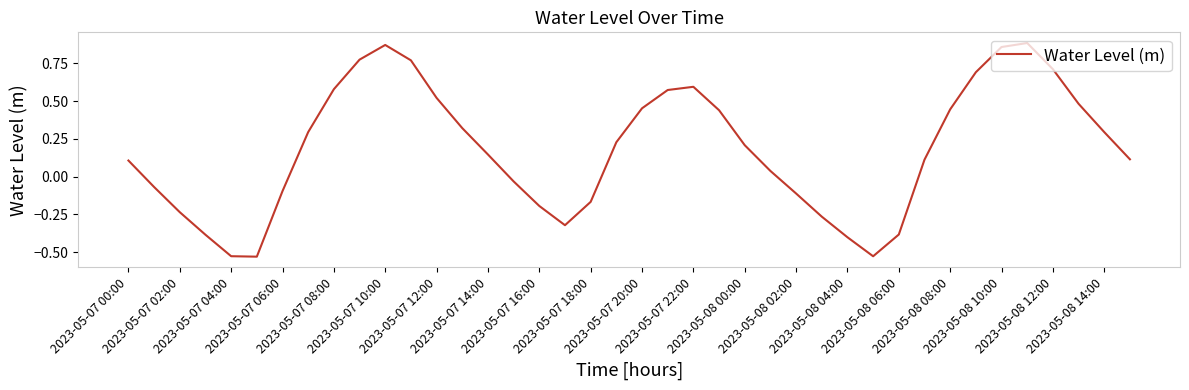

What is the difference between the maximum and minimum values?

1.4